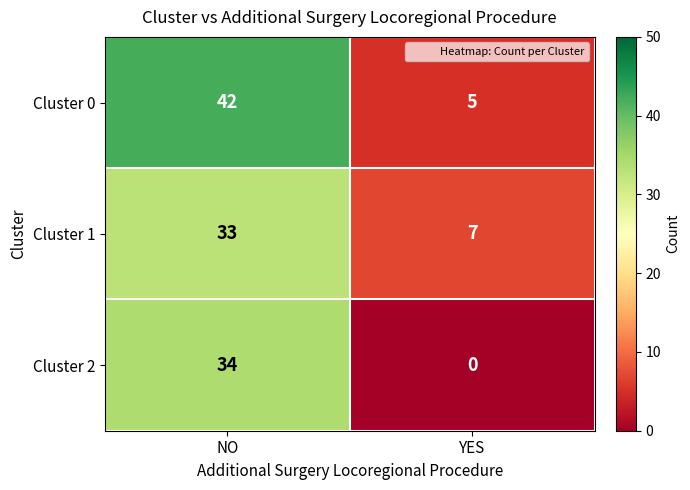

Which label corresponds to the smallest value in the chart?

YES